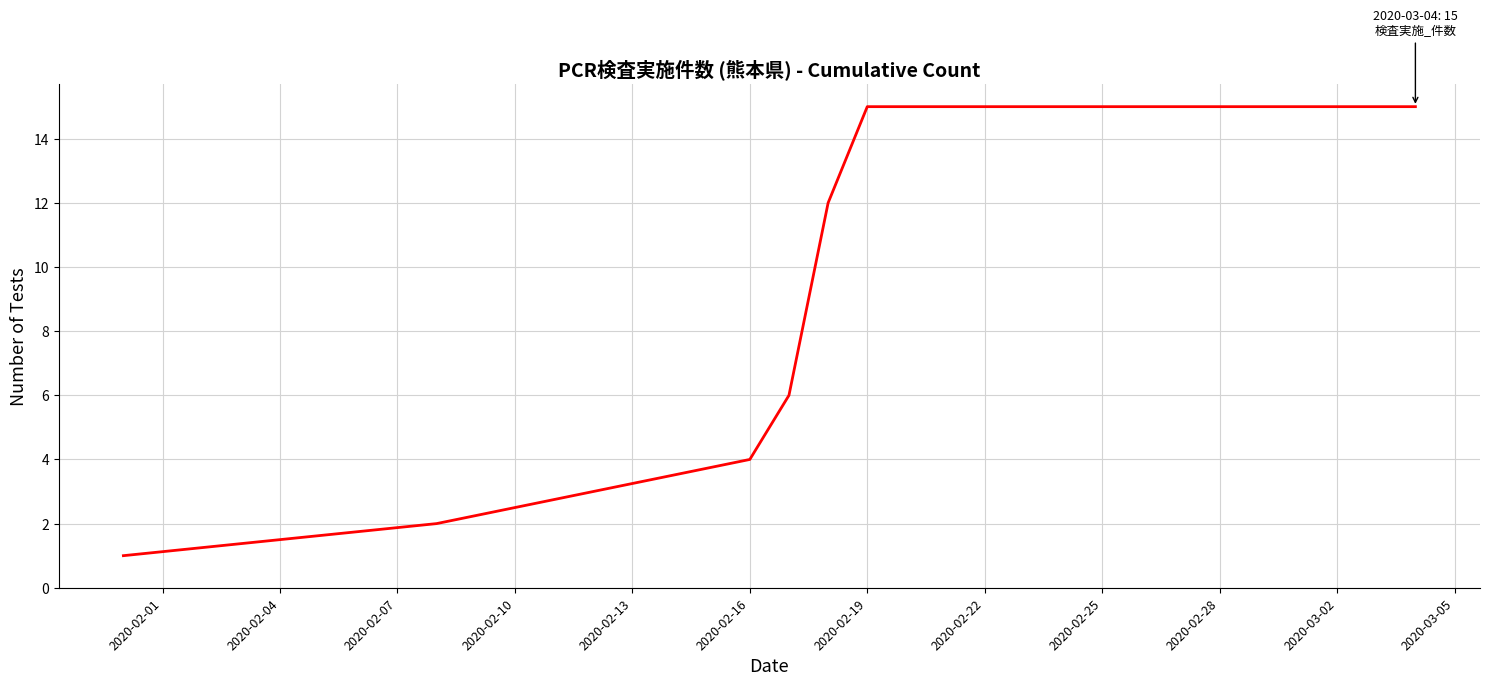

What is the difference between the maximum and minimum values?

14